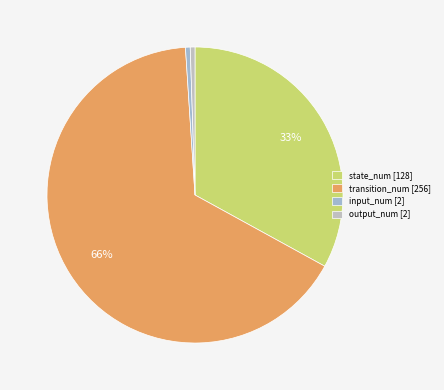

Count the number of slices in the pie.

4